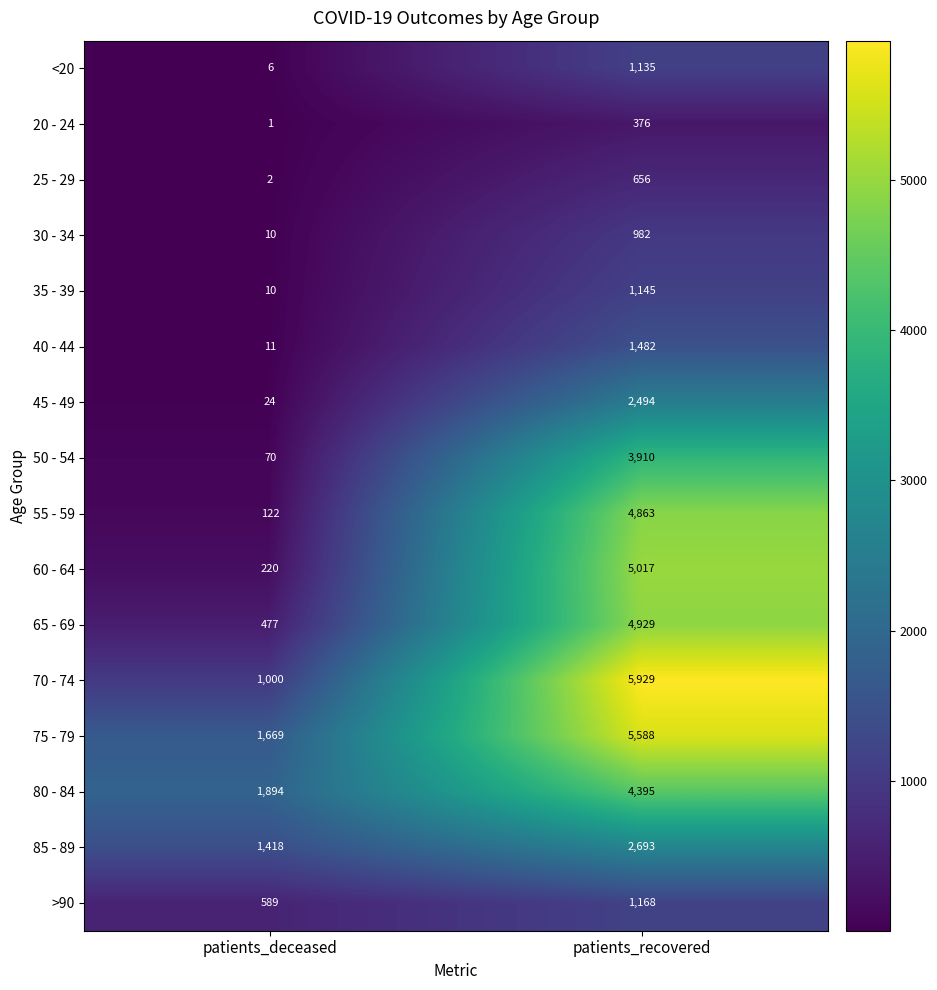

What is the sum of all 35 - 39 values?

1155